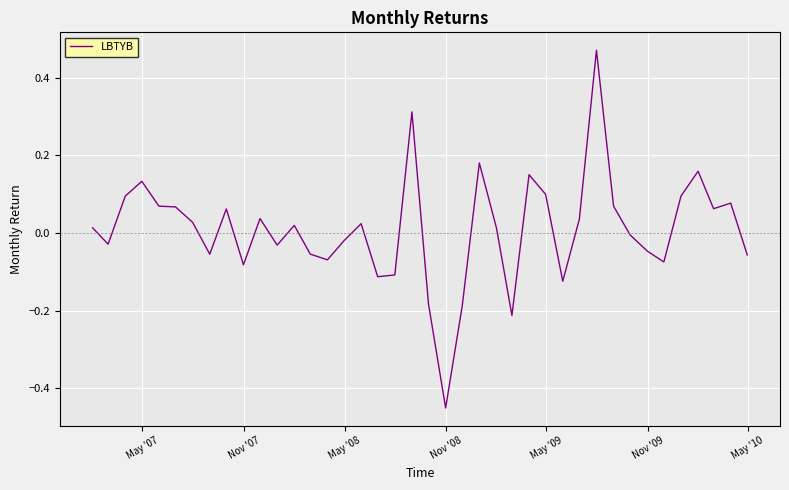

What is the difference between the maximum and minimum values?

0.9